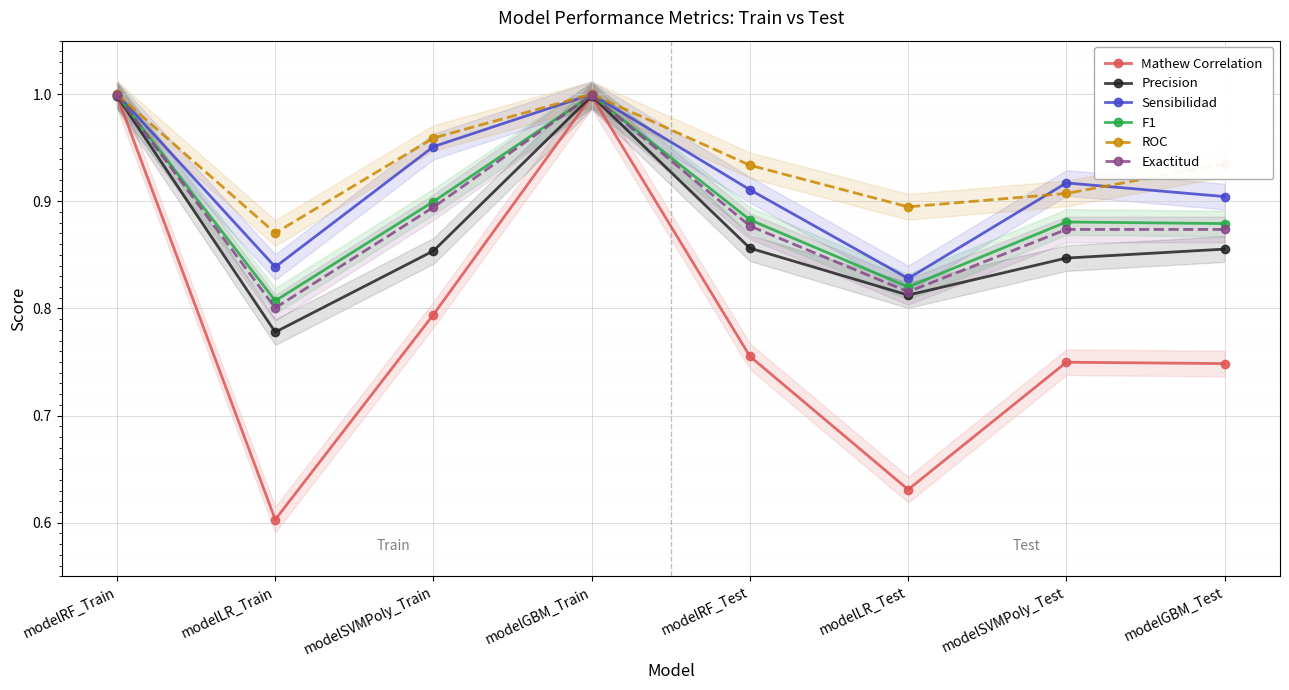

Between modelRF_Train and modelLR_Train, which series saw the biggest shift?

Mathew Correlation